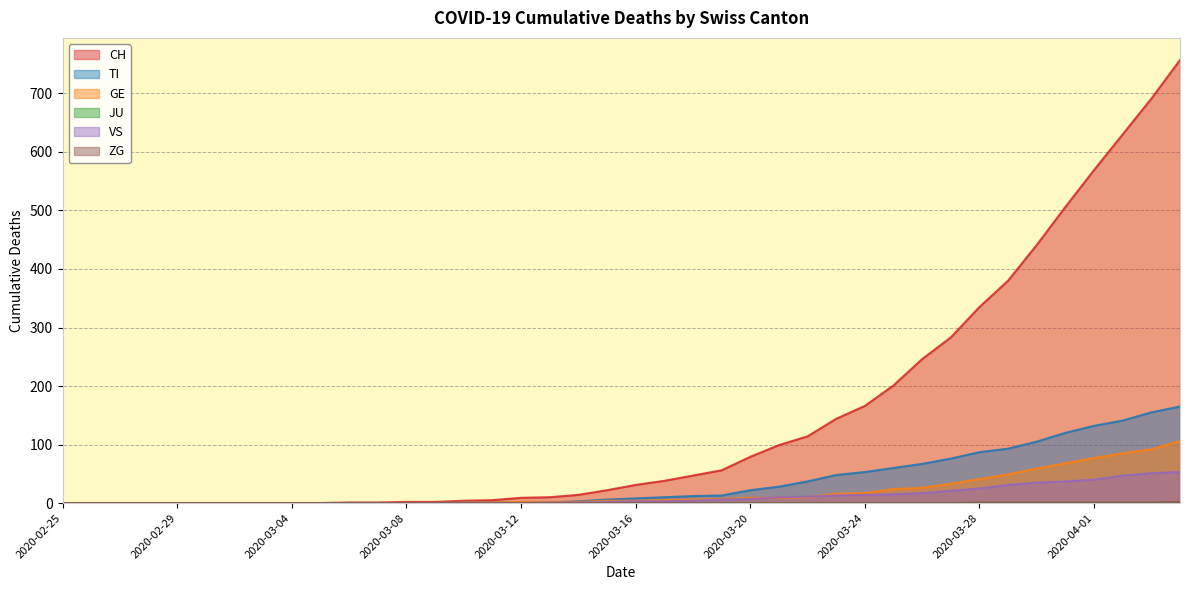

How many series are shown in this chart?

6